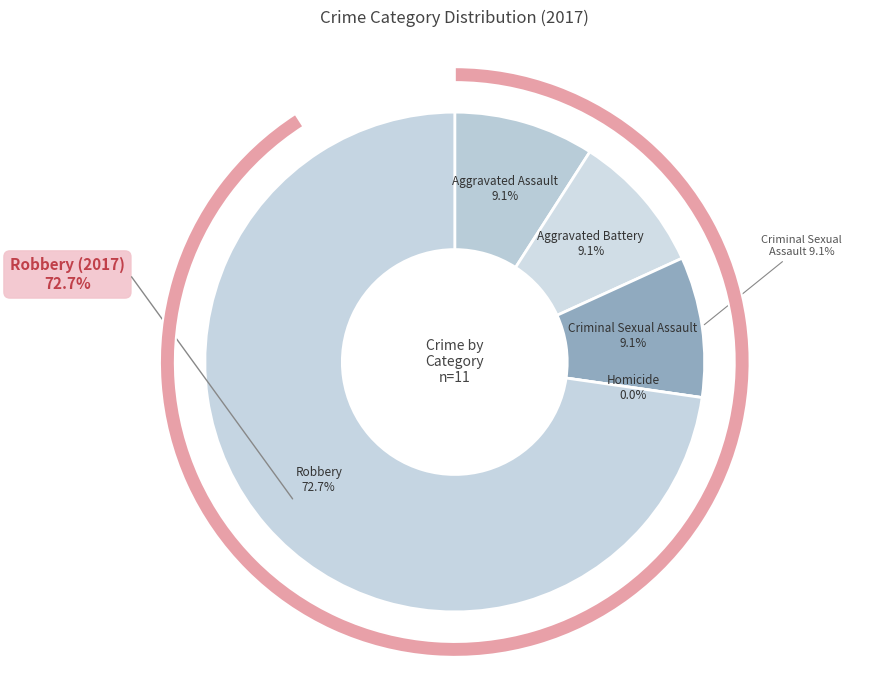

True or false: Homicide accounts for 0% of the total.

True